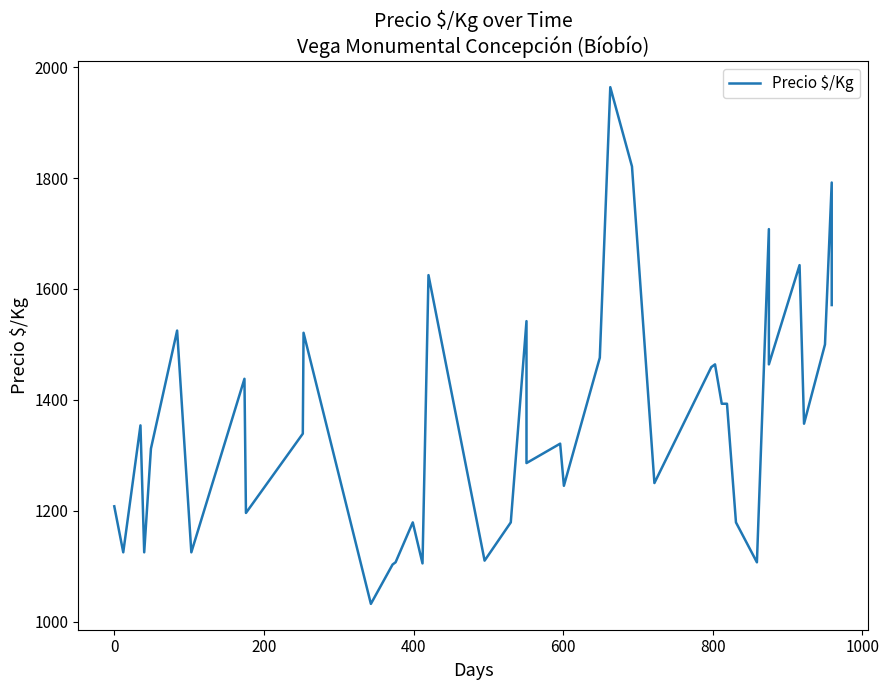

How many lines are shown in the chart?

1